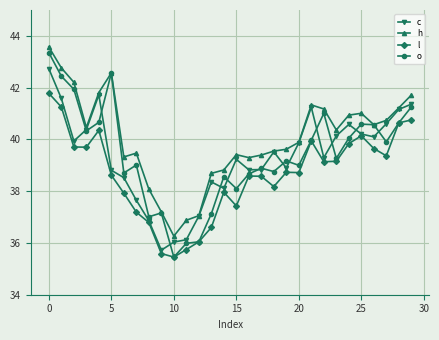

Which series has the largest range (max minus min)?

o